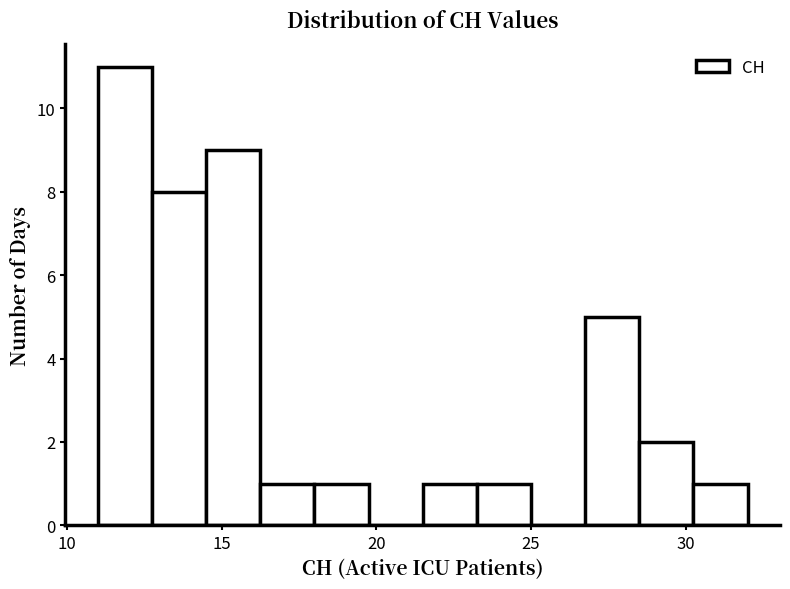

Read against the x-axis, roughly where is the centre of the tallest bar?

12.0